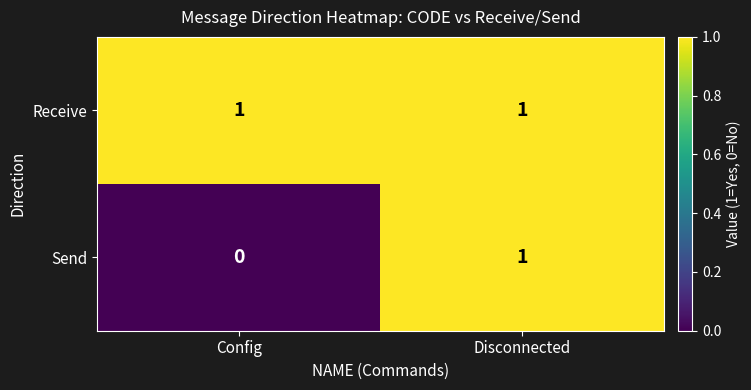

Which series has the largest total across all categories?

Receive